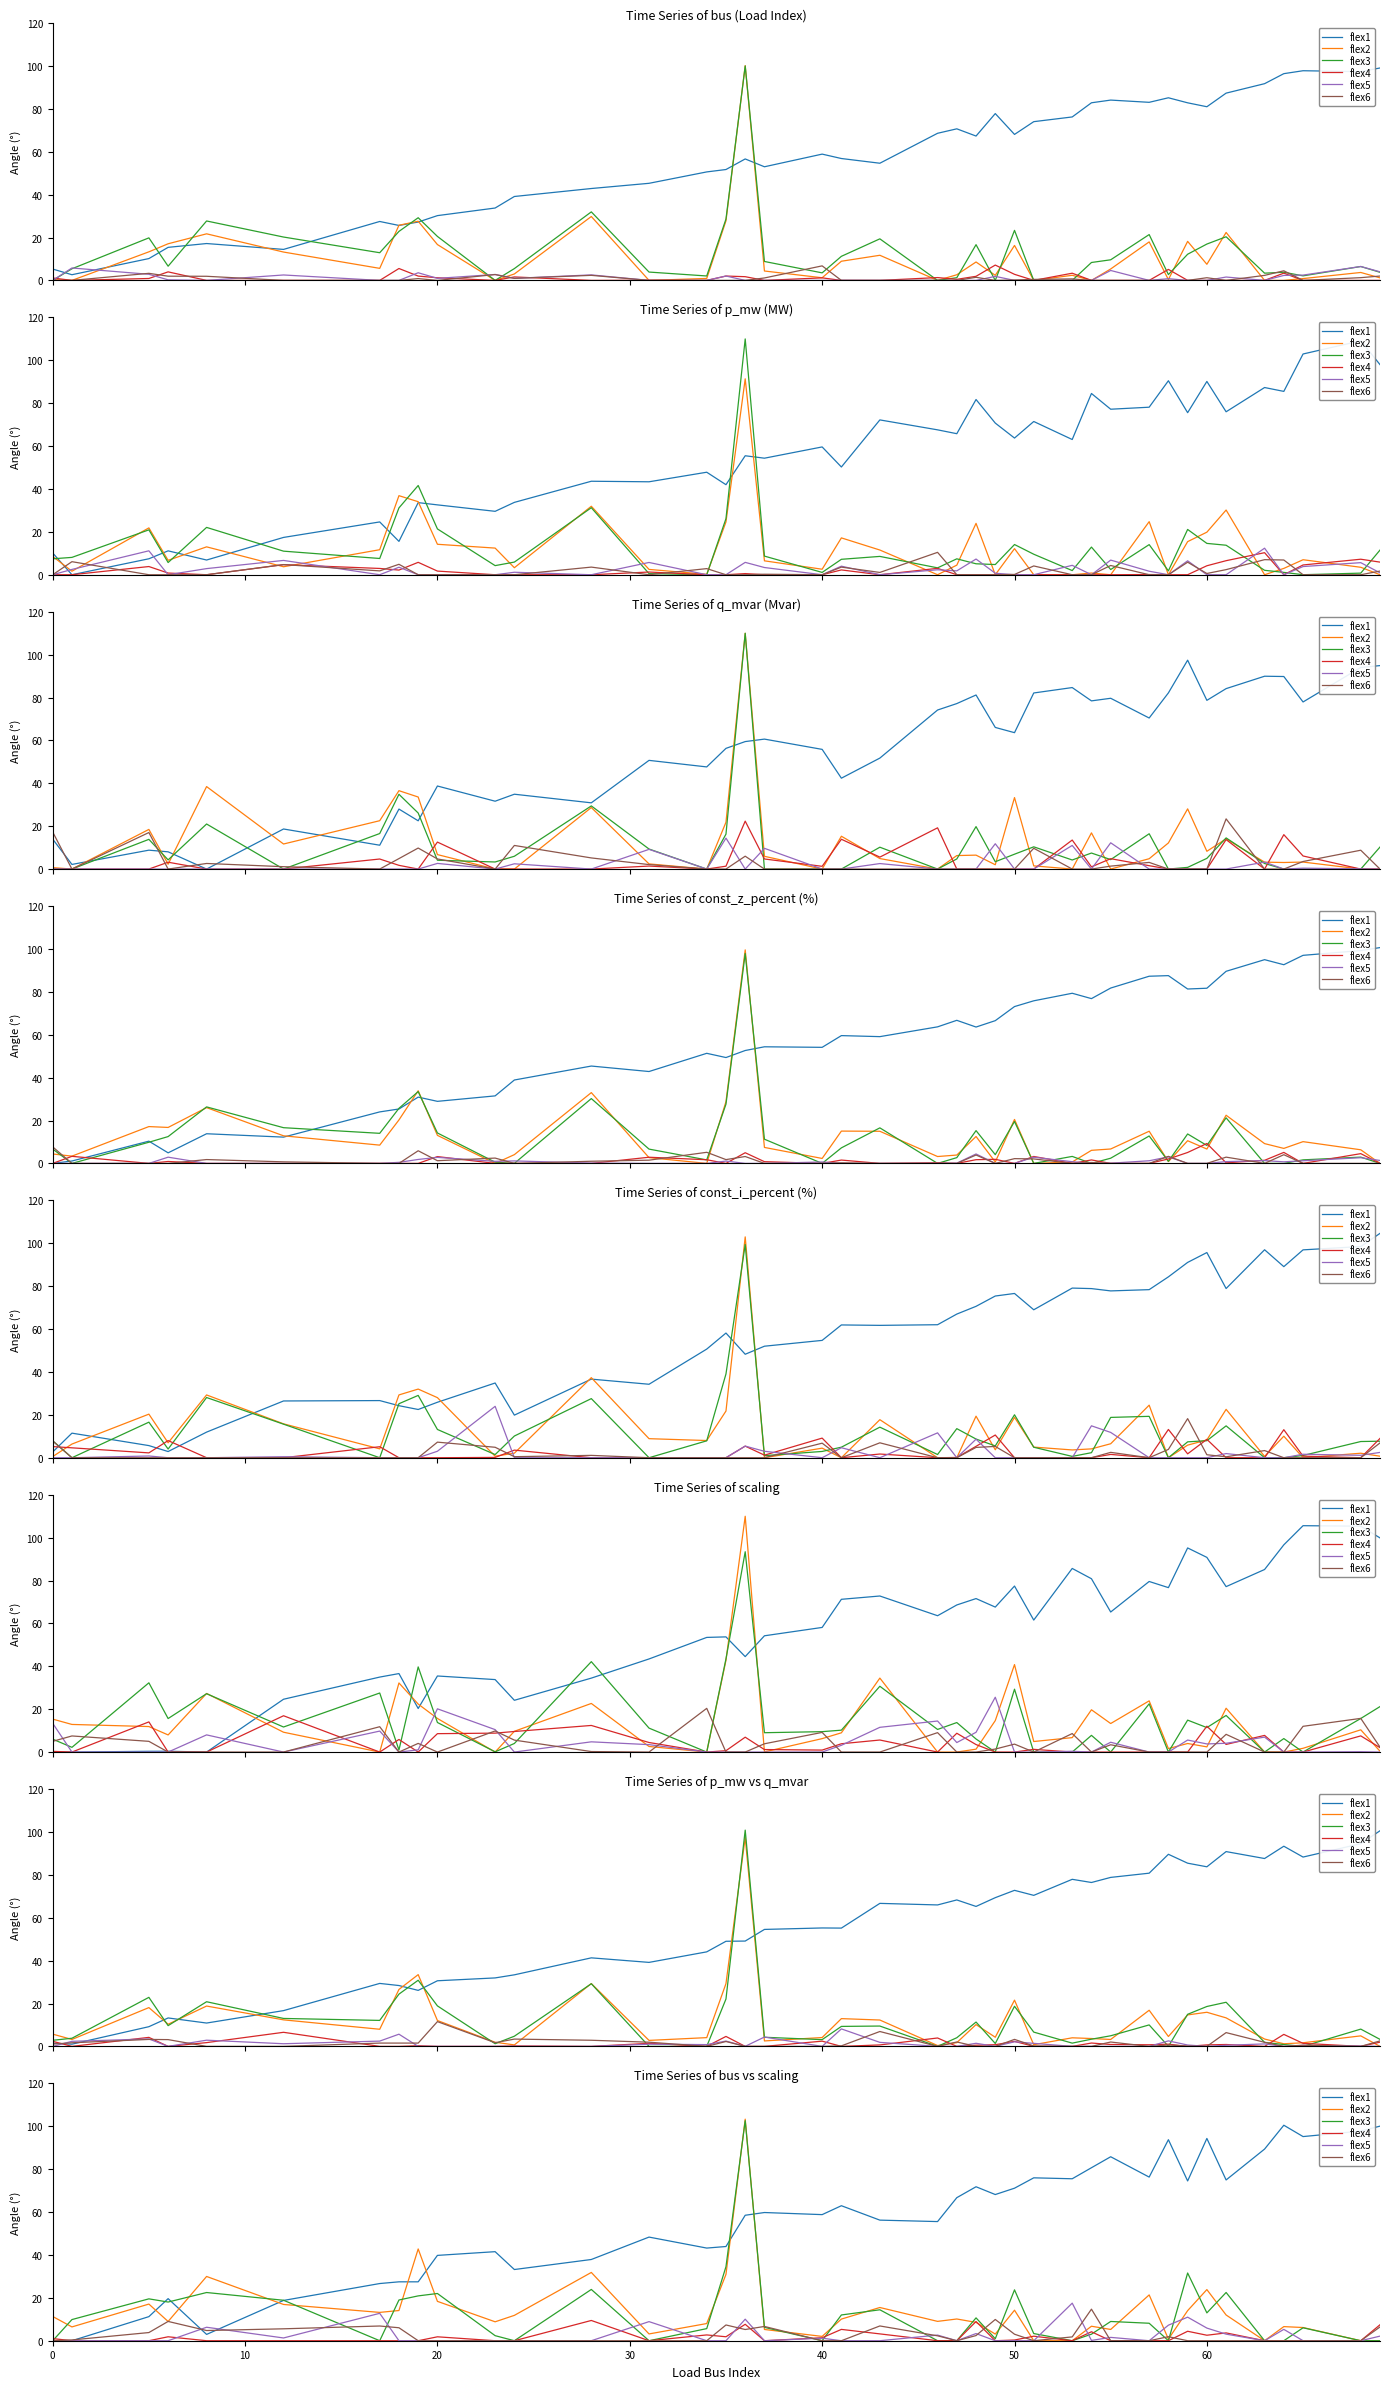

How many values in the flex3 series exceed 8?

20